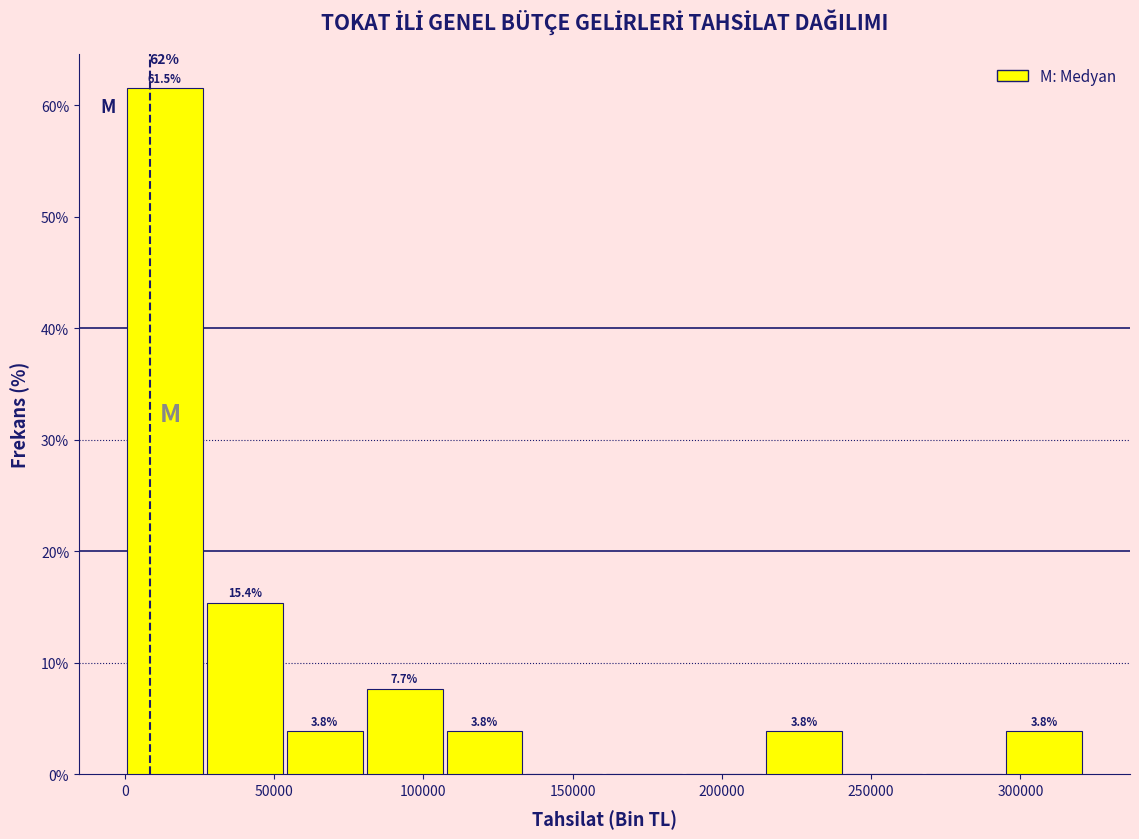

Over which range of the x-axis is the bar tallest?

0 to 25000